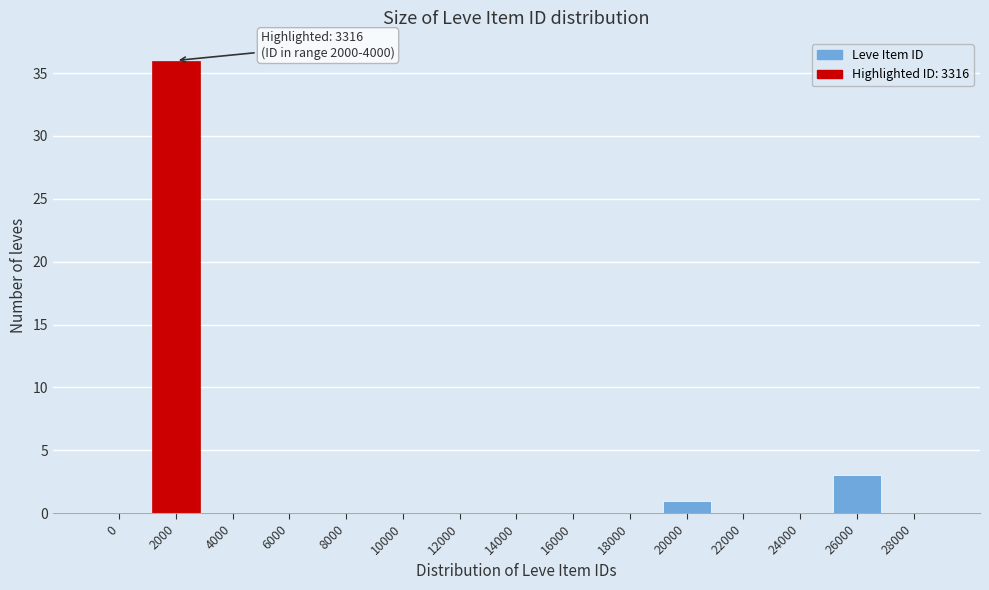

Reading left to right, list all the values displayed in this chart.

0=0	2000=36	4000=0	6000=0	8000=0	10000=0	12000=0	14000=0	16000=0	18000=0	20000=1	22000=0	24000=0	26000=3	28000=0